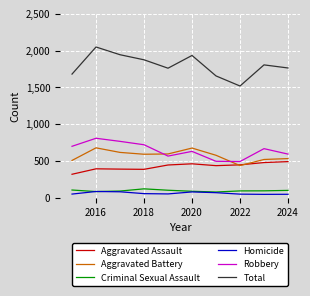

True or false: Total and Criminal Sexual Assault cross at least once.

False